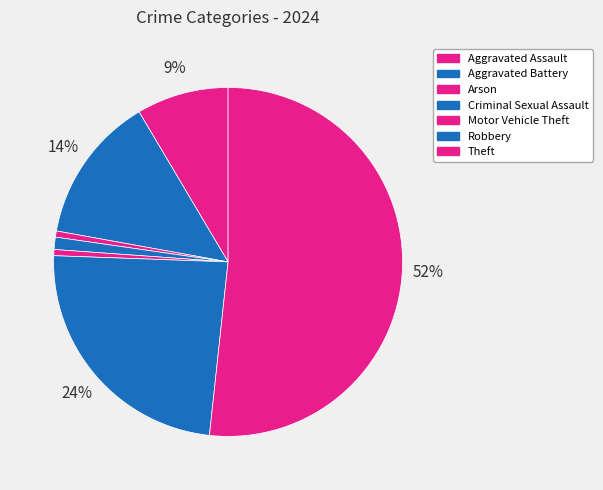

How many segments does this pie chart have?

7